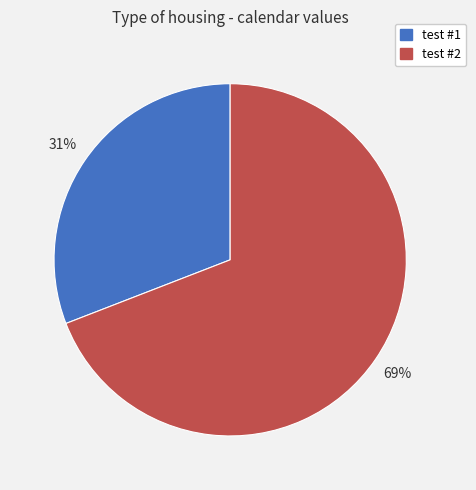

To the nearest percent, what portion does test #2 represent?

69%